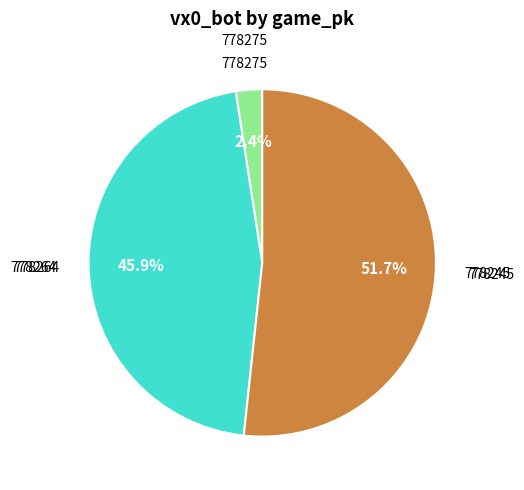

Is there a majority slice in this chart?

Yes